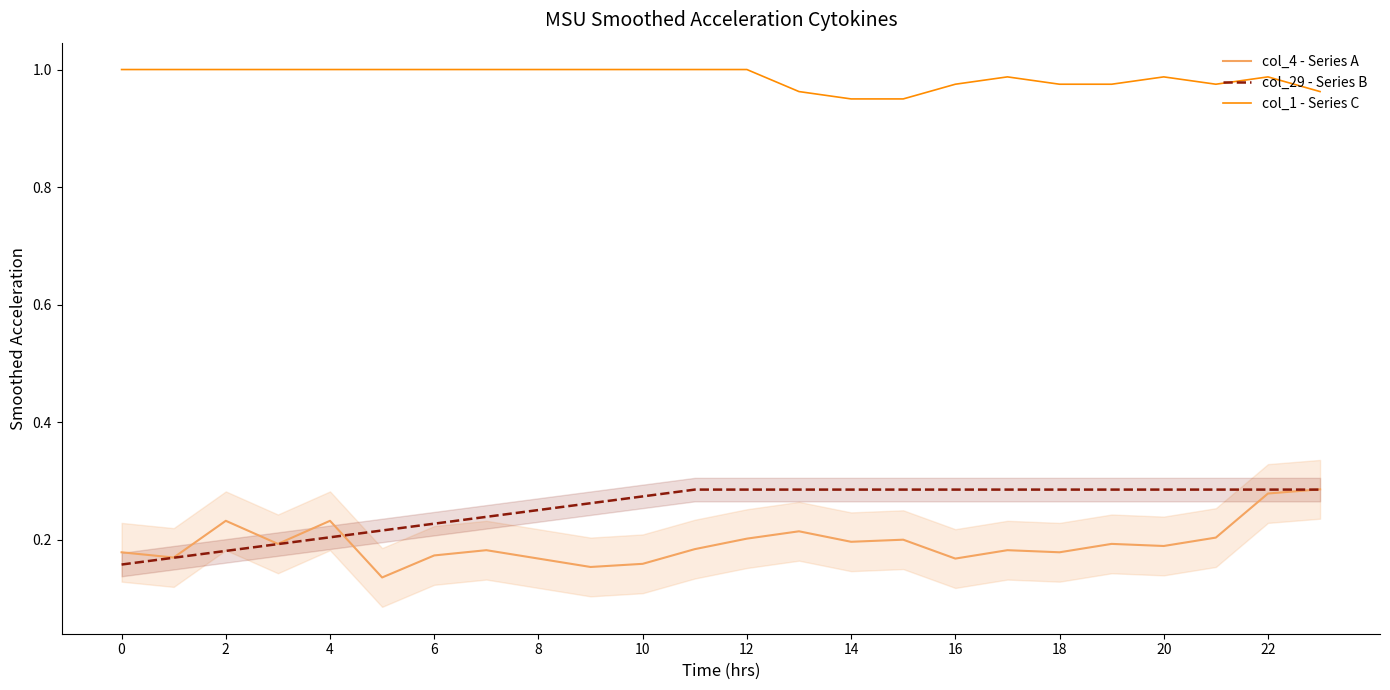

In col_1 - Series C, how many points are lower than both neighbors (excluding endpoints)?

1